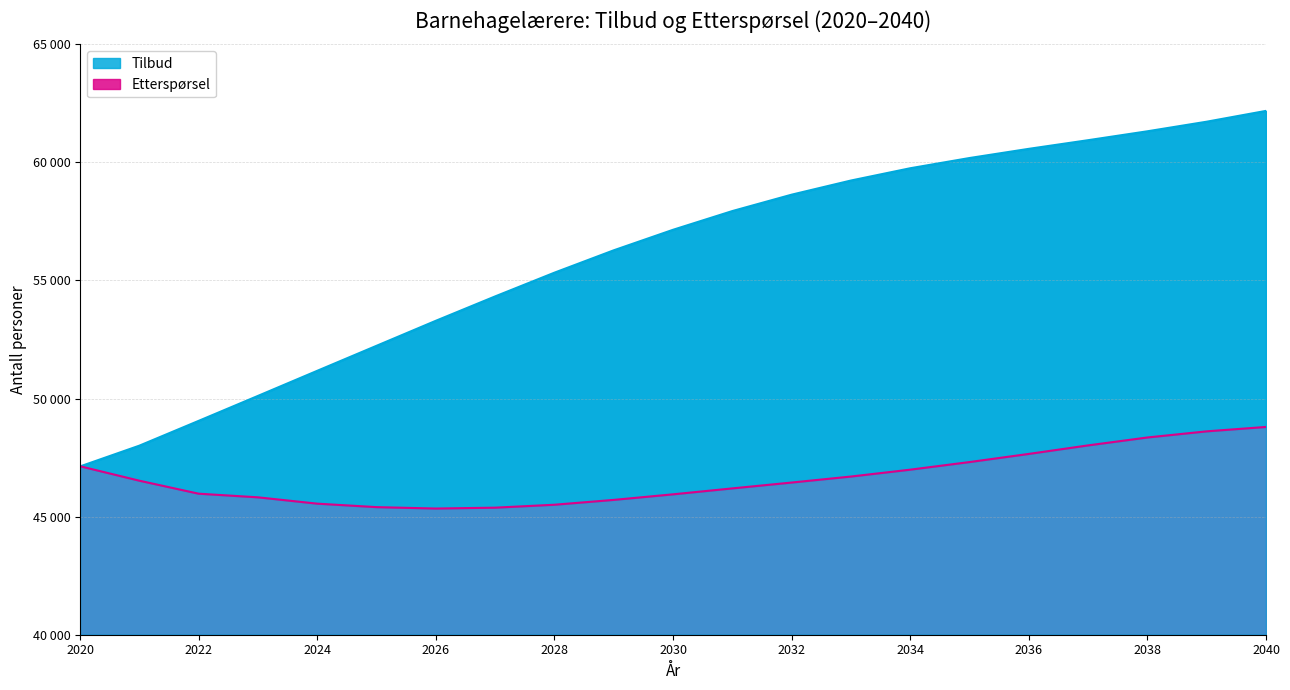

What is the minimum value for Tilbud_Barnehagelærere?

47126